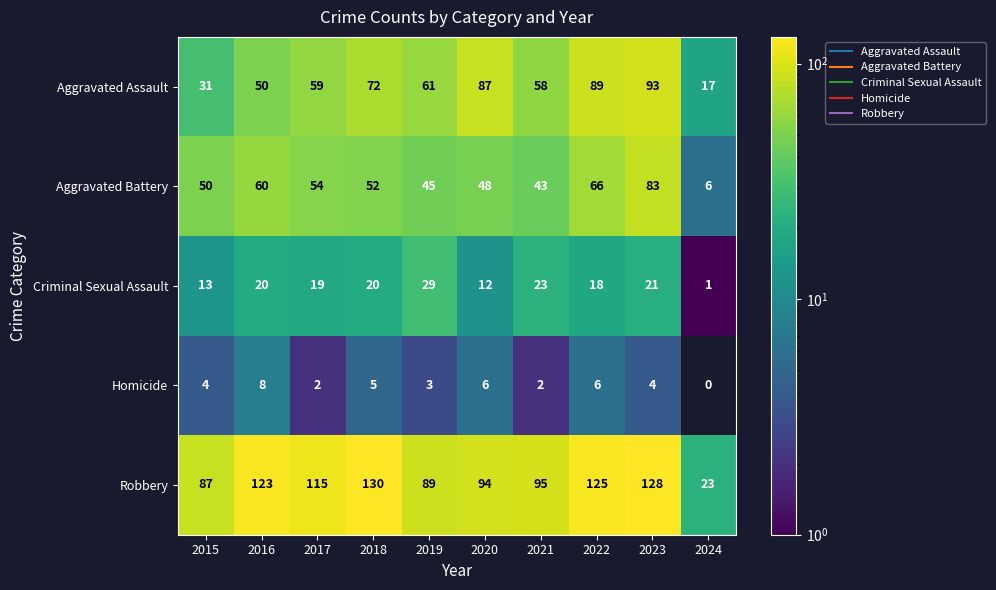

At which label does Aggravated Battery first exceed 52?

2016